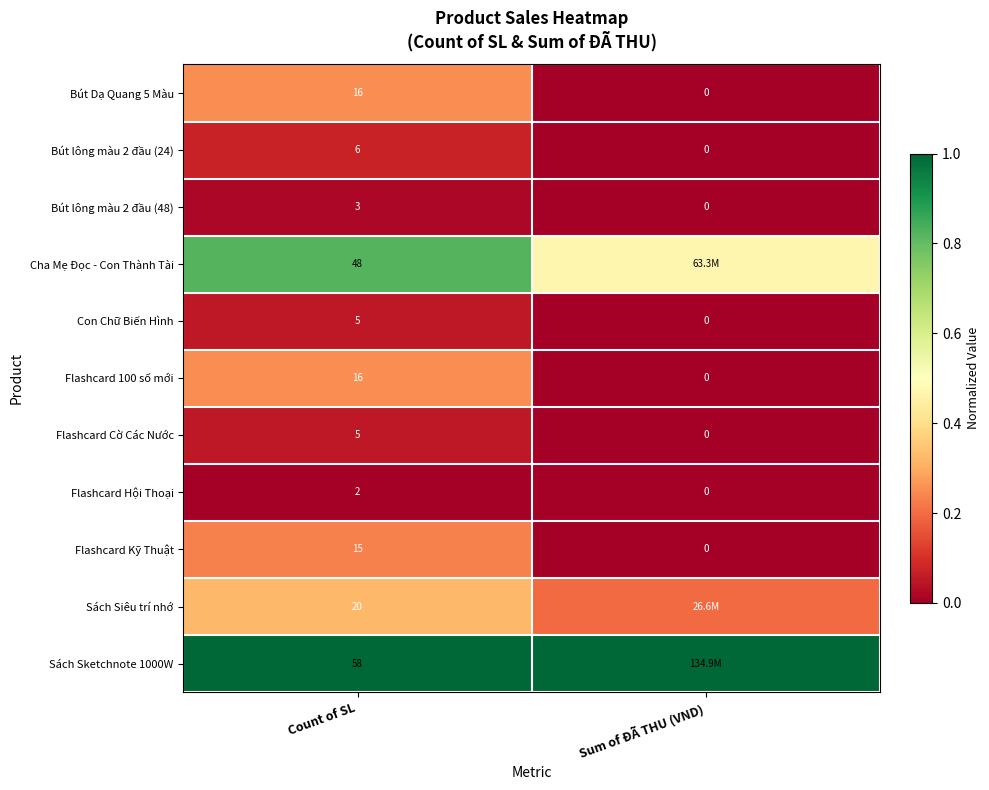

At which category is the sum across all series the highest?

Count of SL